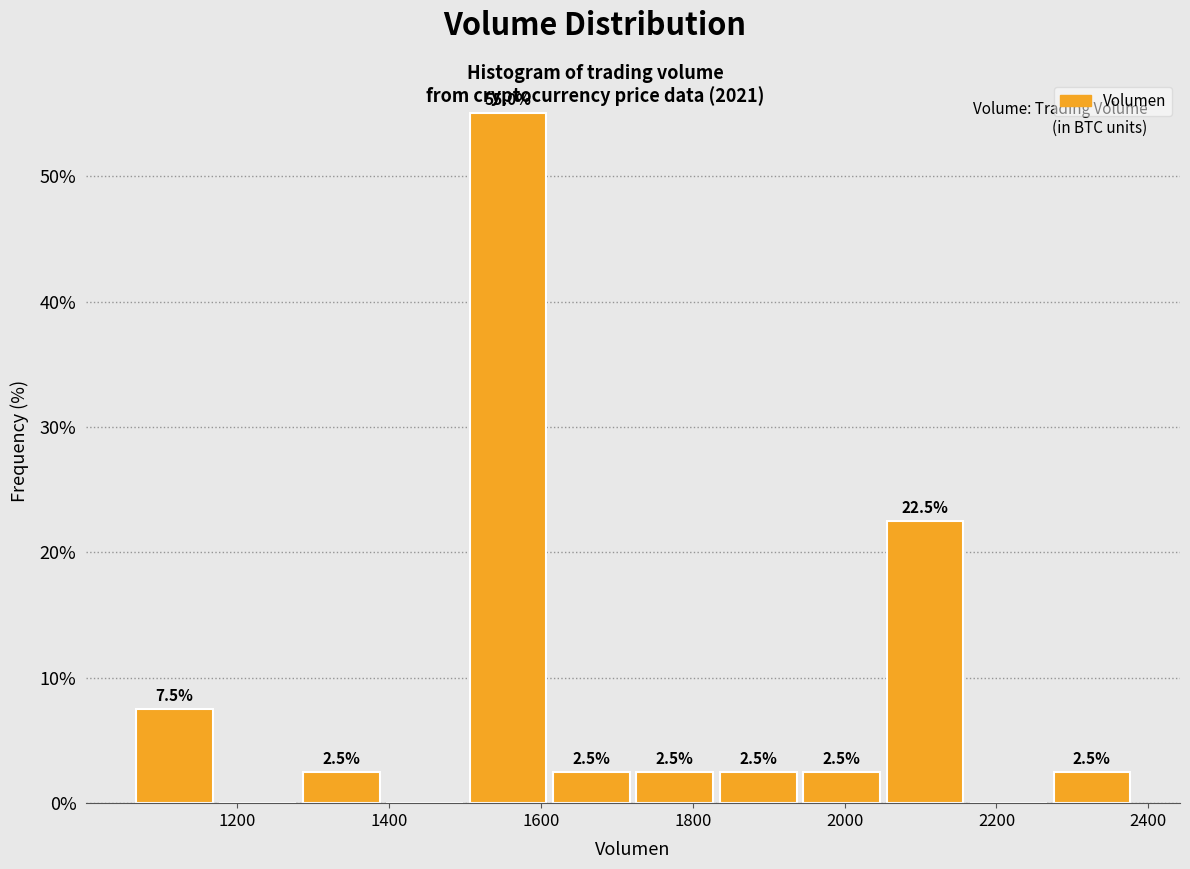

Over which range of the x-axis is the bar tallest?

1500 to 1620